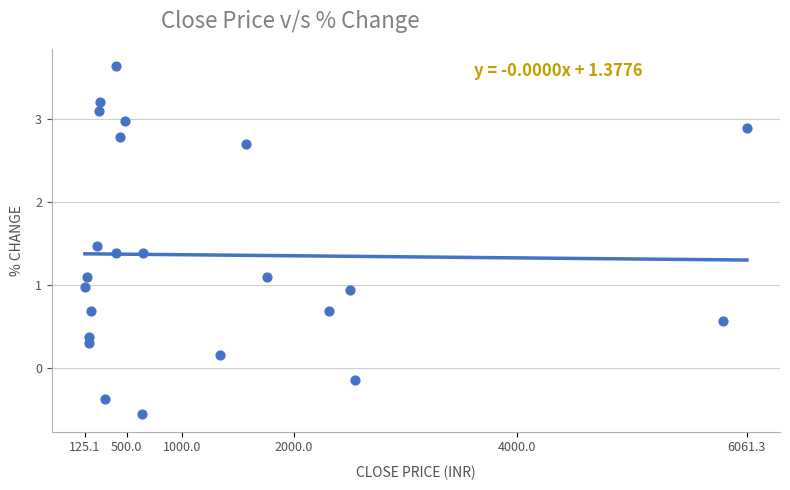

What is the range of Y values (max minus min)?

4.2